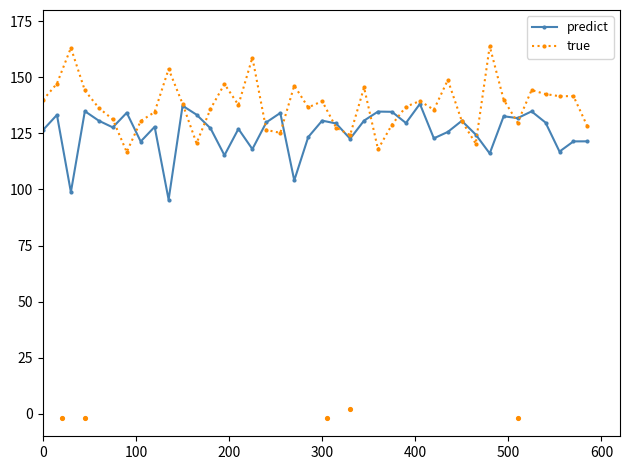

Which series contains the highest Y value?

true